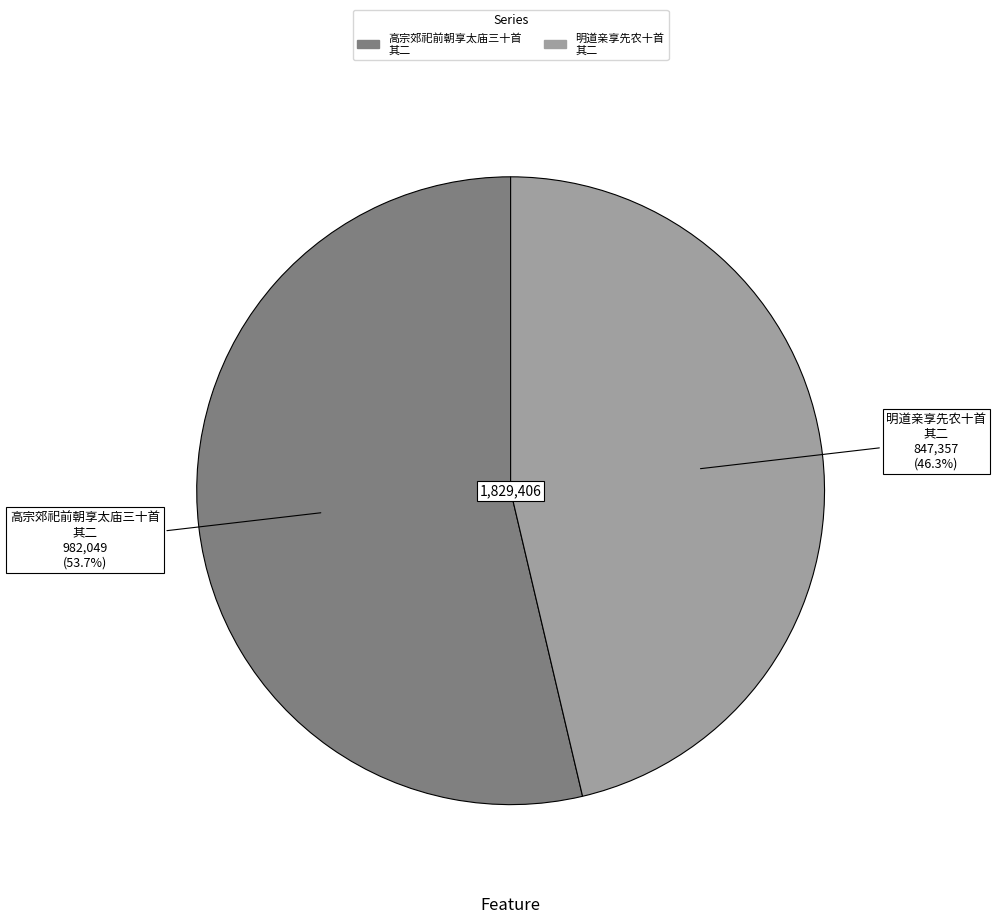

Between 明道亲享先农十首 其二 and 高宗郊祀前朝享太庙三十首 其二, which is larger?

高宗郊祀前朝享太庙三十首 其二